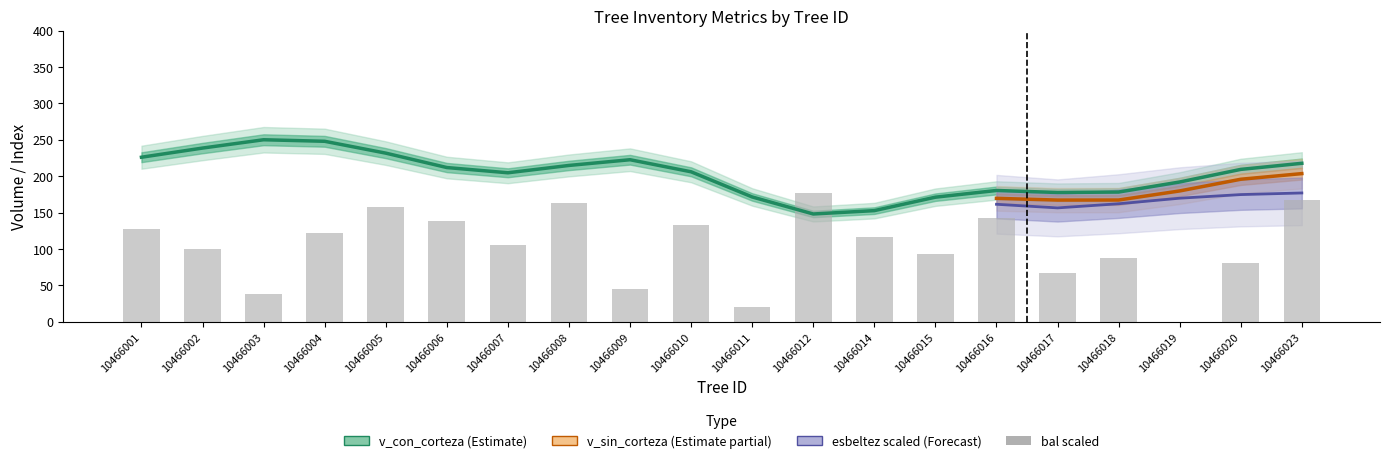

What are all the series names shown in the legend?

v_con_corteza, v_sin_corteza, bal, esbeltez